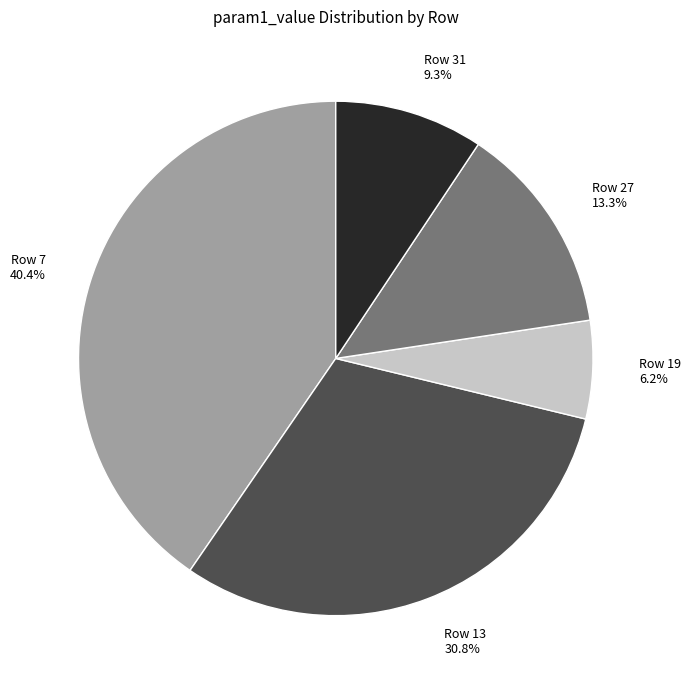

Is there a majority slice in this chart?

No